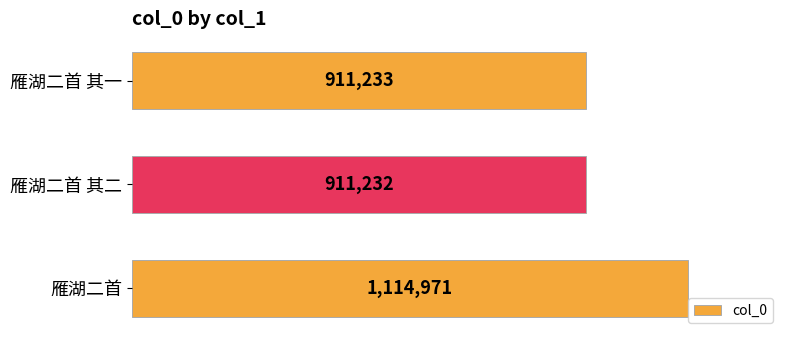

At which category does the chart reach its minimum across all series?

雁湖二首 其二